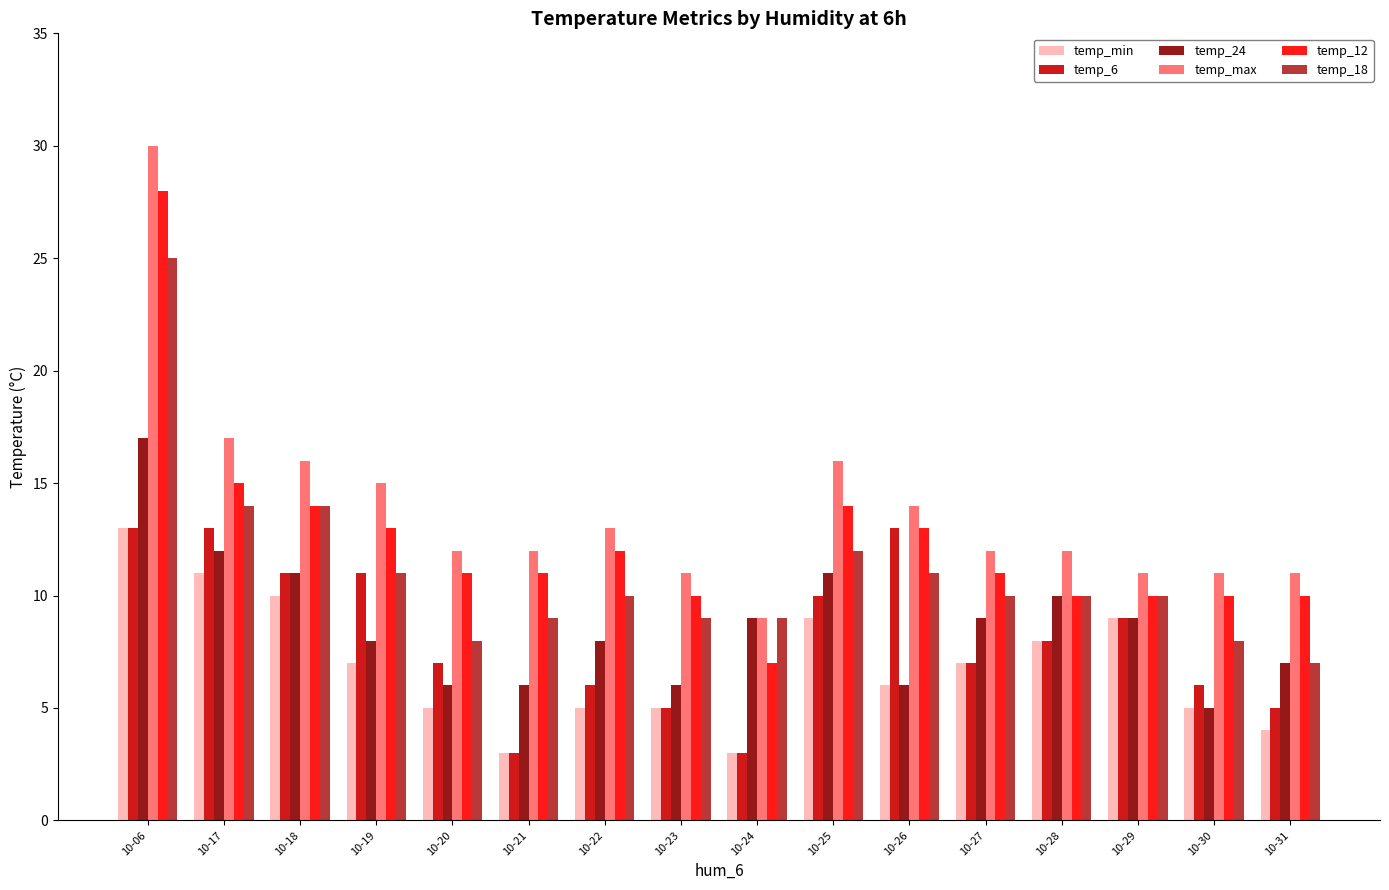

Which label corresponds to the largest value in the chart?

10-06